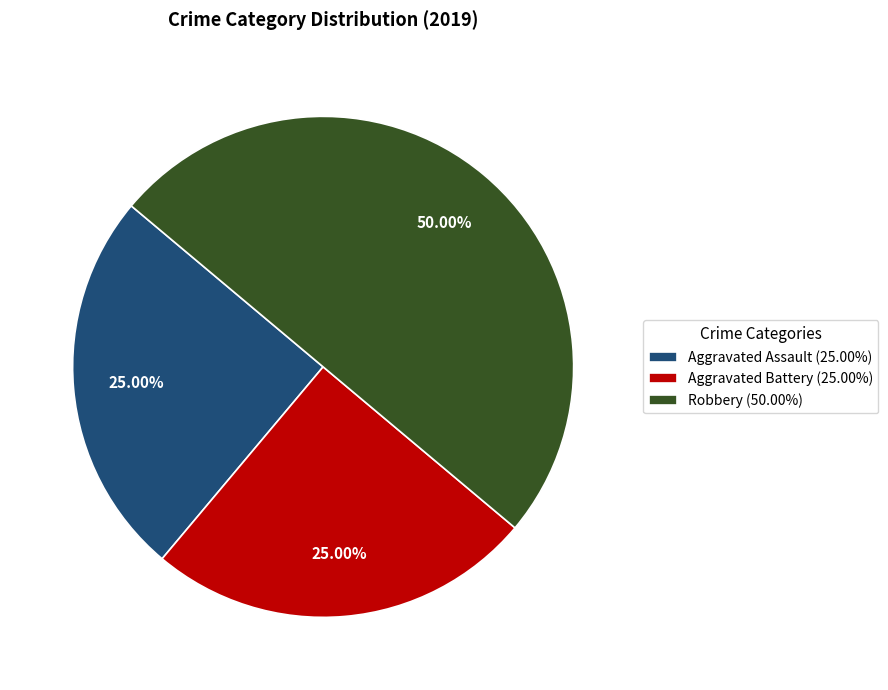

What portion of the pie excludes Robbery?

50.0%